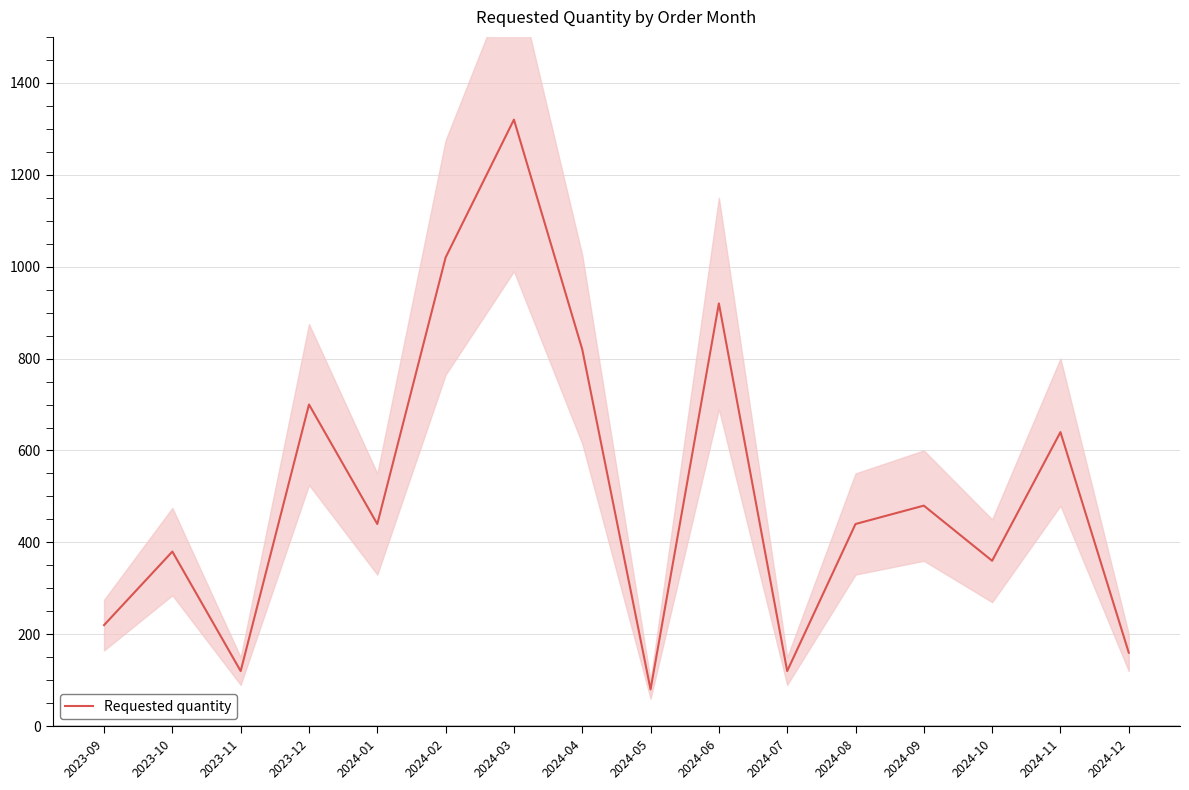

Approximately how many times larger is the value at 2024-02 compared to 2024-10?

2.8